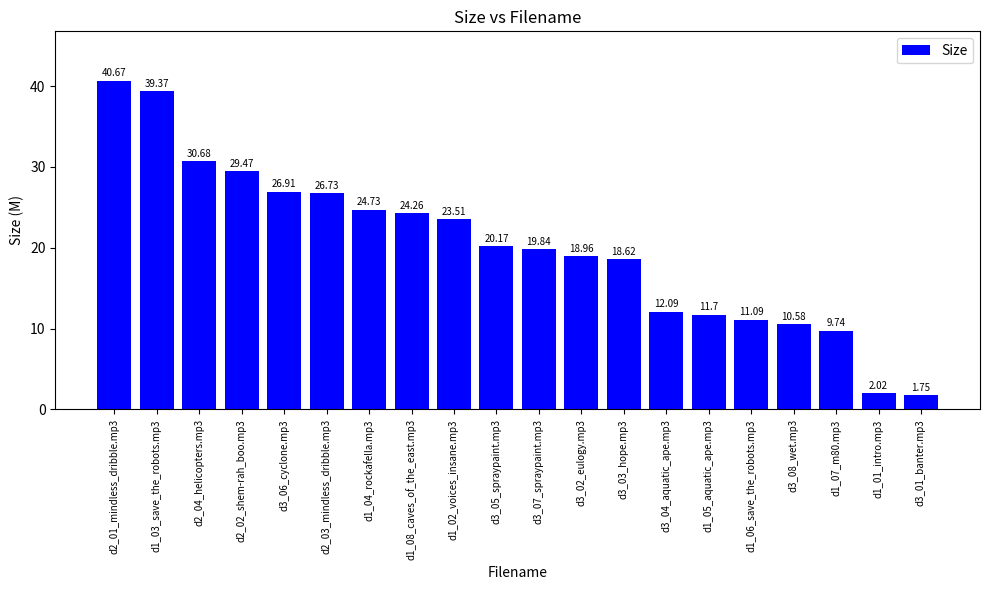

Where does the data first go above 20?

d2_01_mindless_dribble.mp3